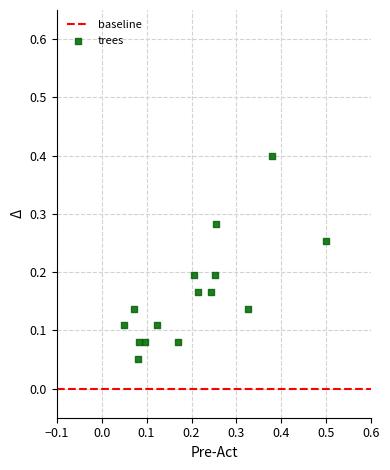

What is the range of X values (max minus min)?

0.5